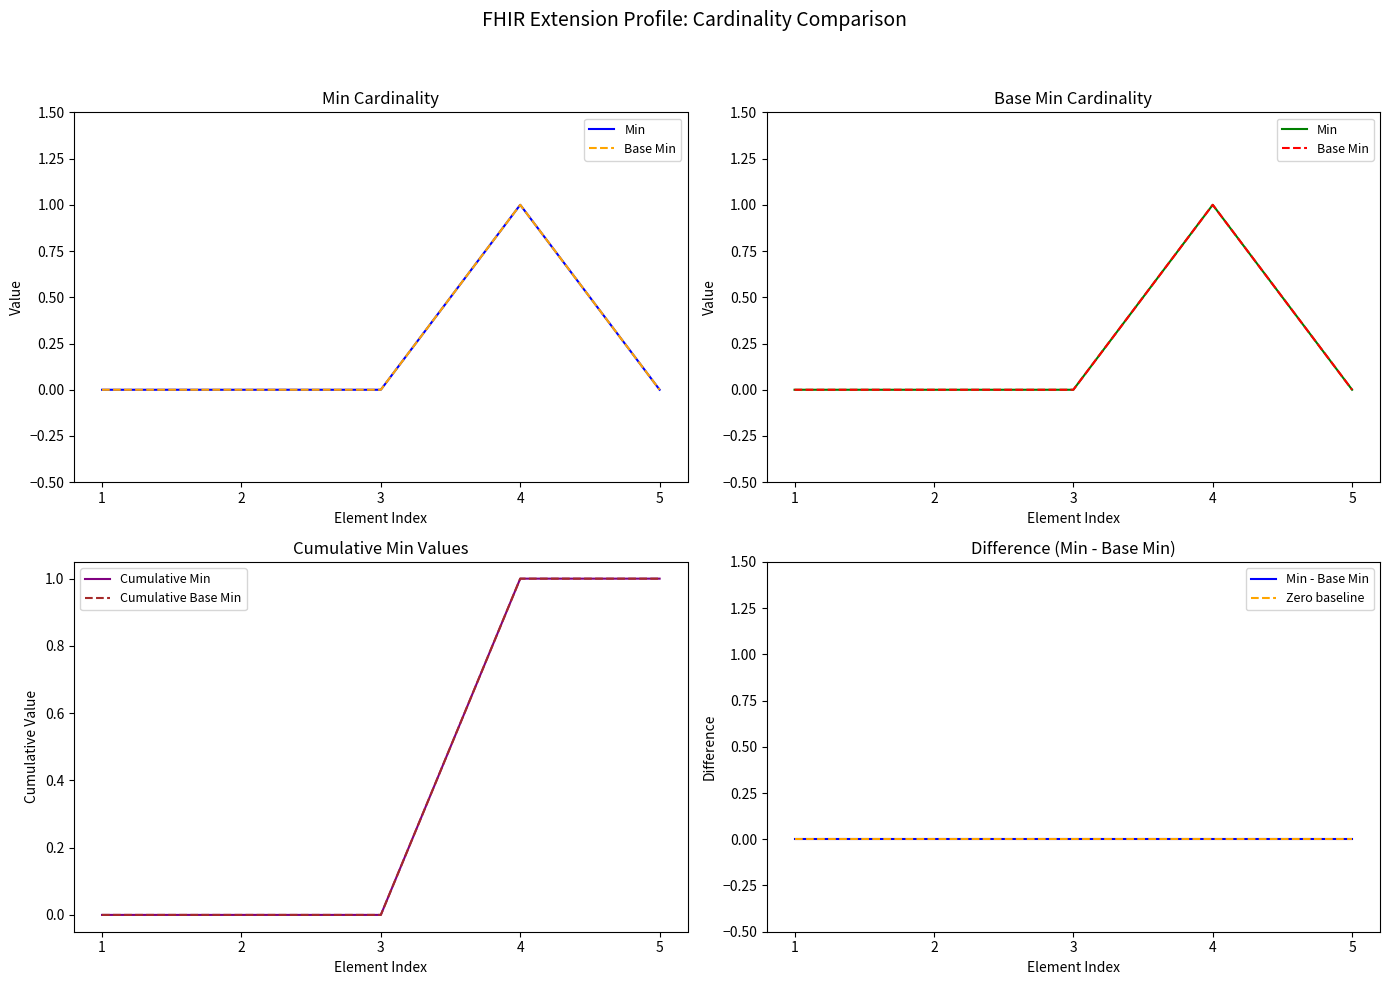

True or false: Min - Base Min and Min intersect in this chart.

False